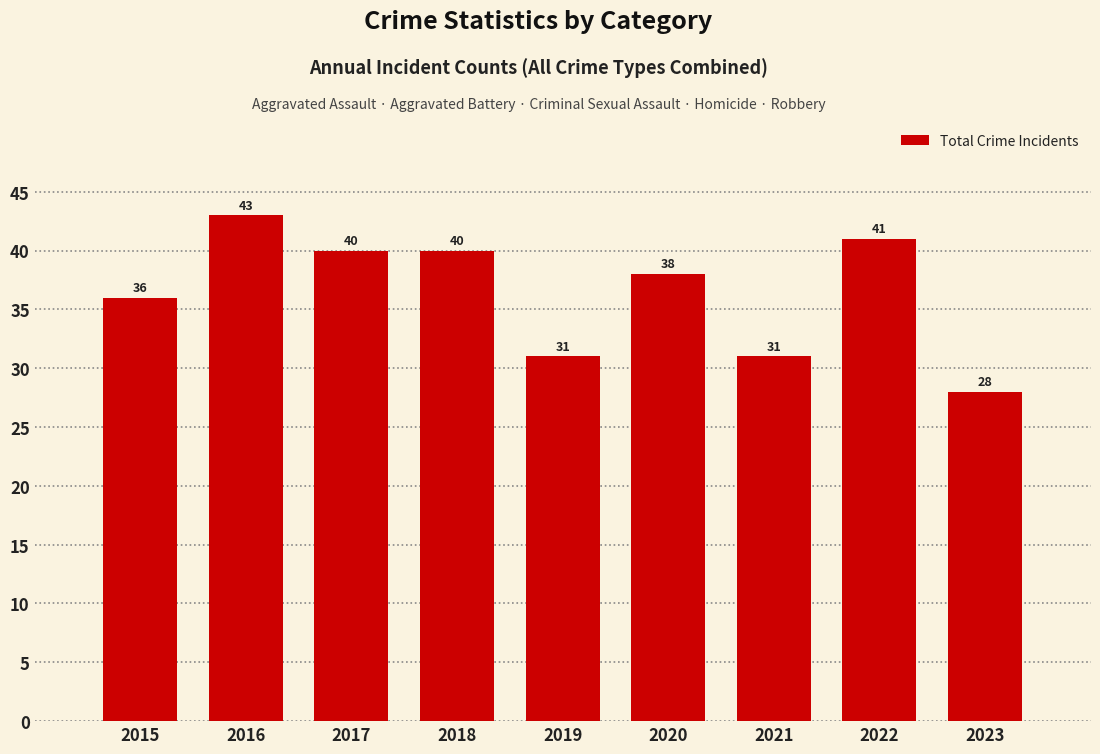

What is the change in value from 2015 to 2022?

+5